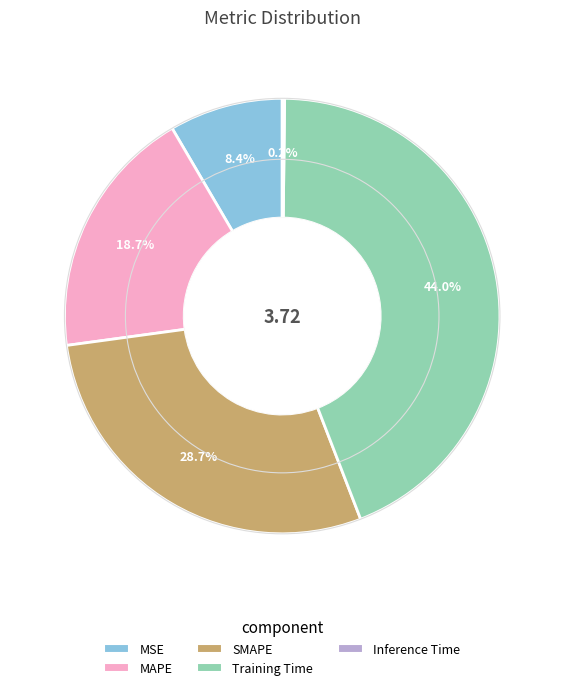

Which slice is the largest?

Training Time